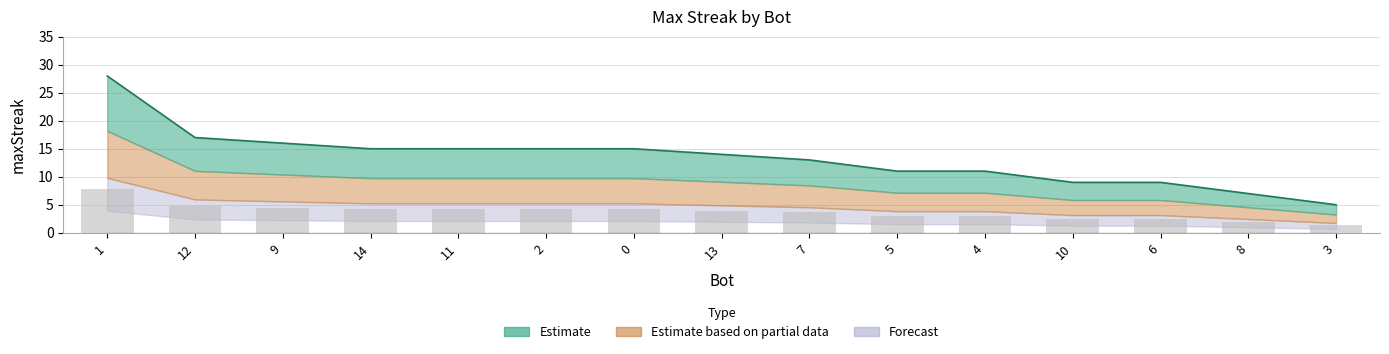

What position from the right is 0?

9